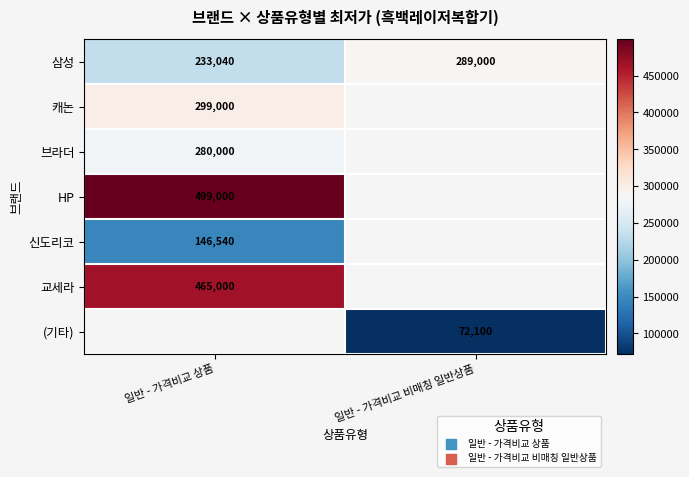

What is the maximum value shown in the chart?

499000.0